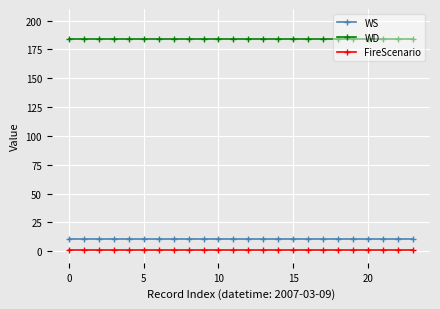

What is the maximum value shown in the chart?

184